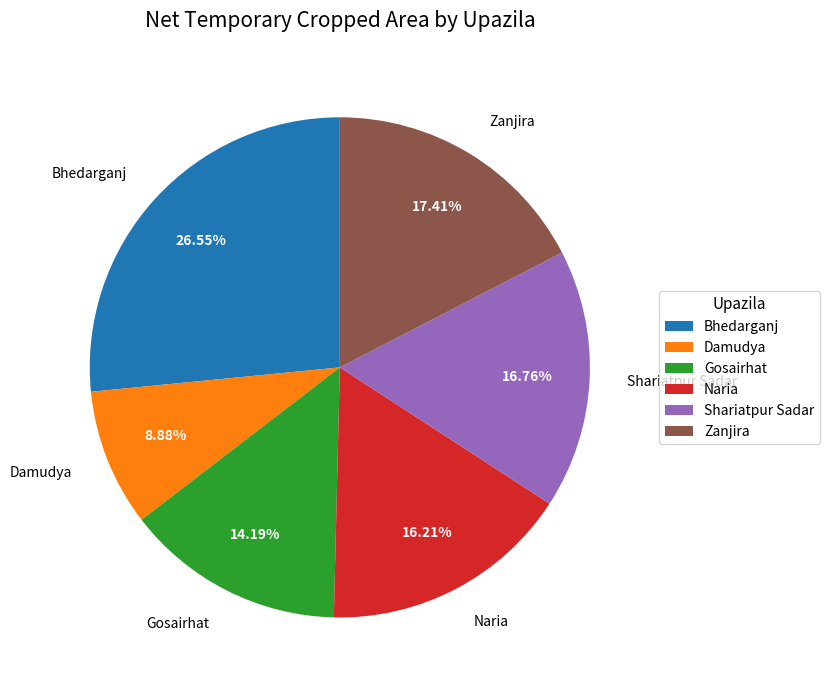

Does any single category account for the majority?

No